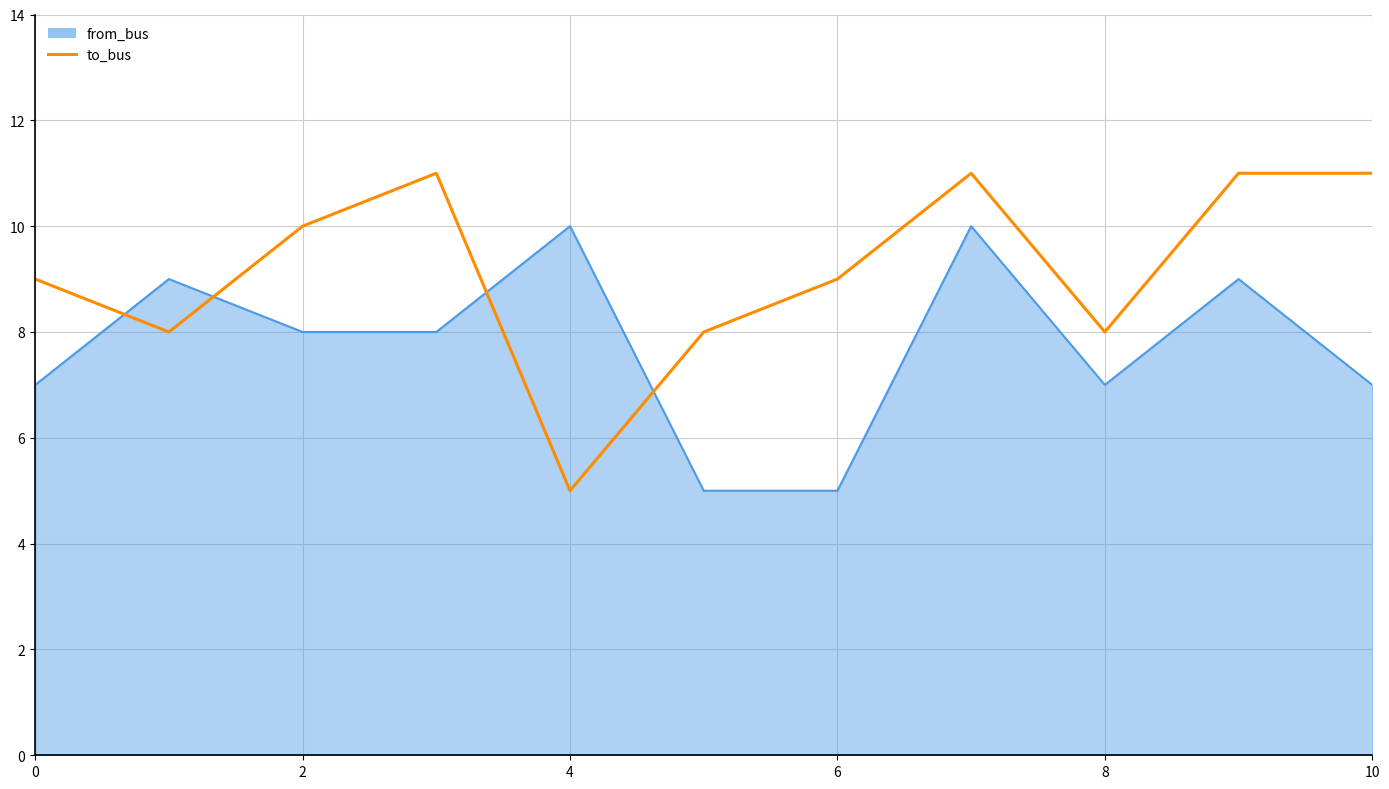

Rank the series by their average value, from highest to lowest.

to_bus, from_bus